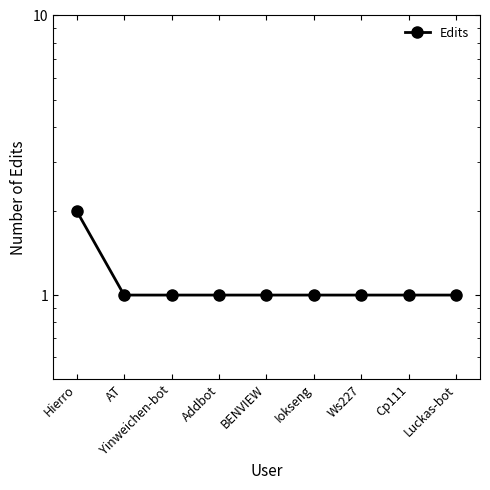

What position from the left is Ws227?

7